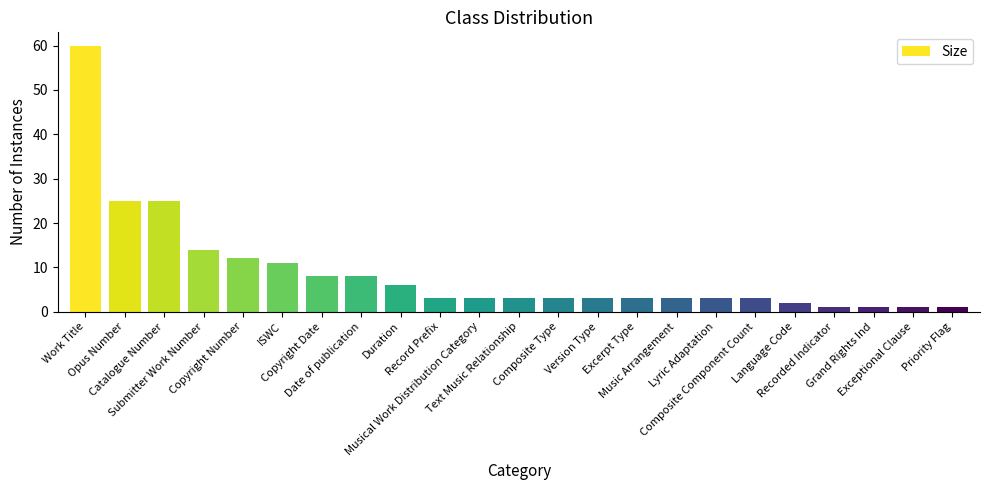

Which label corresponds to the largest value in the chart?

Work Title